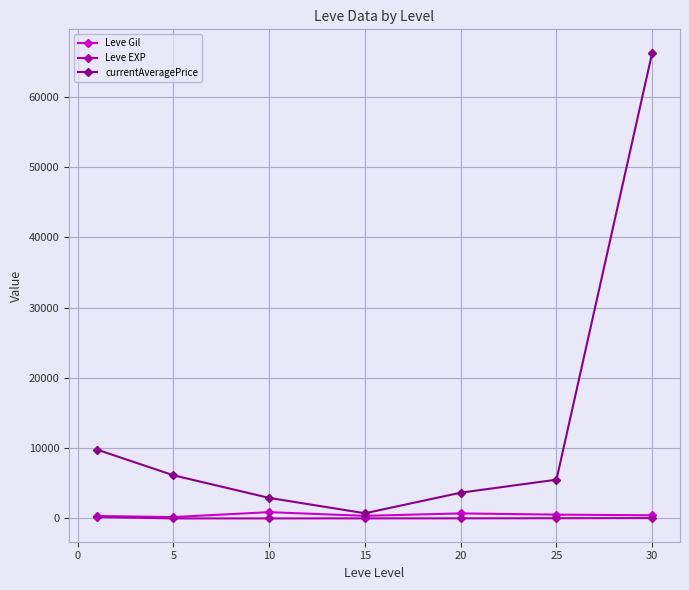

Which series has the widest spread of values?

currentAveragePrice